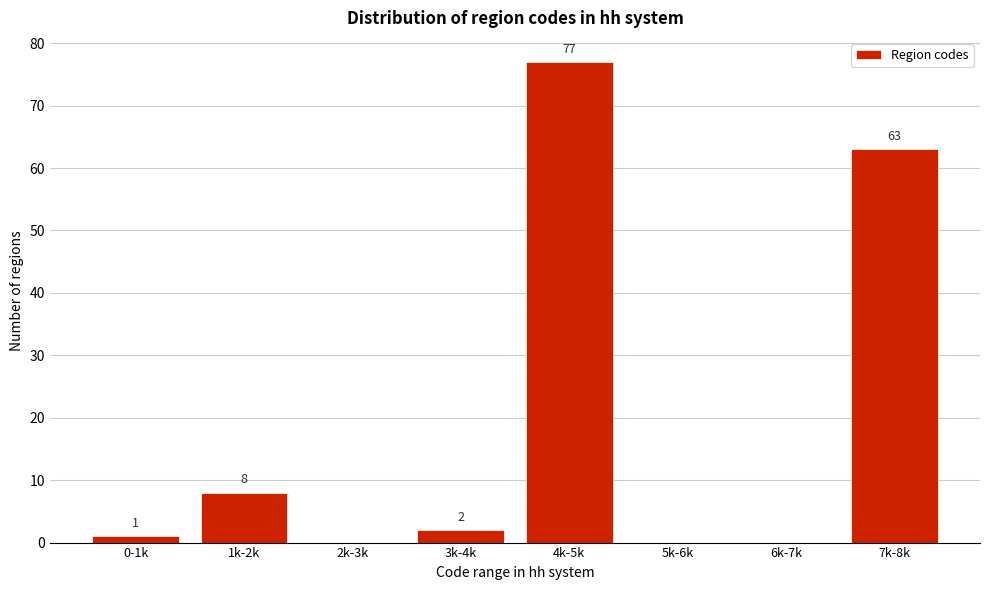

Reading left to right, what are all the values shown in this chart?

0-1k=1	1k-2k=8	2k-3k=0	3k-4k=2	4k-5k=77	5k-6k=0	6k-7k=0	7k-8k=63